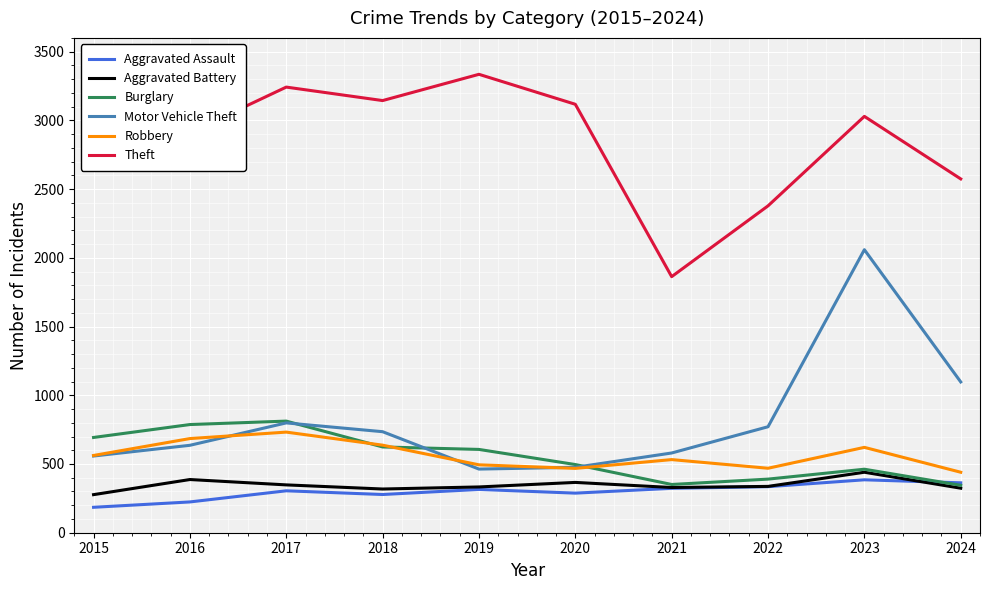

What is the highest value of the Burglary series?

812